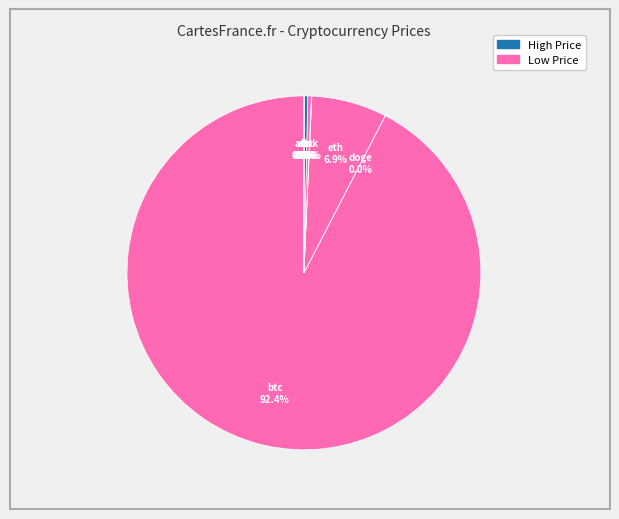

Which category has the biggest portion of the pie?

btc